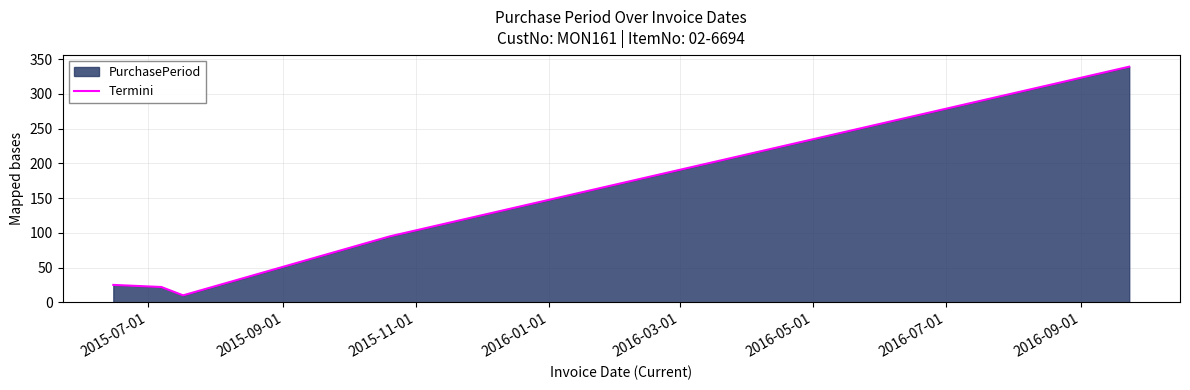

How many values are below 25?

2